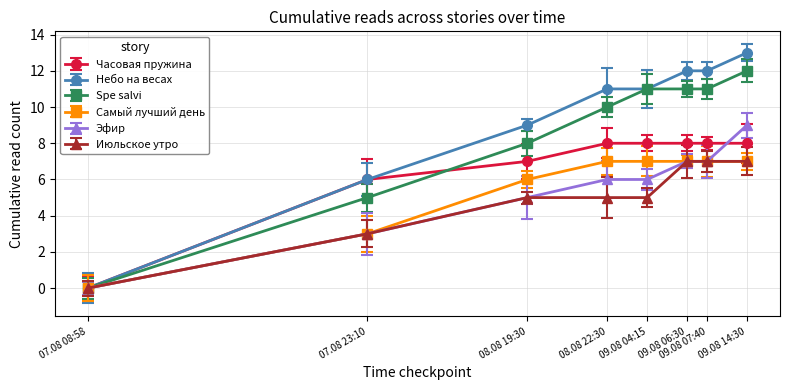

Reading left to right, list all the values displayed in this chart.

Часовая пружина: 07.08 08:58=0	07.08 23:10=6	08.08 19:30=7	08.08 22:30=8	09.08 04:15=8	09.08 06:30=8	09.08 07:40=8	09.08 14:30=8
Небо на весах: 07.08 08:58=0	07.08 23:10=6	08.08 19:30=9	08.08 22:30=11	09.08 04:15=11	09.08 06:30=12	09.08 07:40=12	09.08 14:30=13
Spe salvi: 07.08 08:58=0	07.08 23:10=5	08.08 19:30=8	08.08 22:30=10	09.08 04:15=11	09.08 06:30=11	09.08 07:40=11	09.08 14:30=12
Самый лучший день: 07.08 08:58=0	07.08 23:10=3	08.08 19:30=6	08.08 22:30=7	09.08 04:15=7	09.08 06:30=7	09.08 07:40=7	09.08 14:30=7
Эфир: 07.08 08:58=0	07.08 23:10=3	08.08 19:30=5	08.08 22:30=6	09.08 04:15=6	09.08 06:30=7	09.08 07:40=7	09.08 14:30=9
Июльское утро: 07.08 08:58=0	07.08 23:10=3	08.08 19:30=5	08.08 22:30=5	09.08 04:15=5	09.08 06:30=7	09.08 07:40=7	09.08 14:30=7